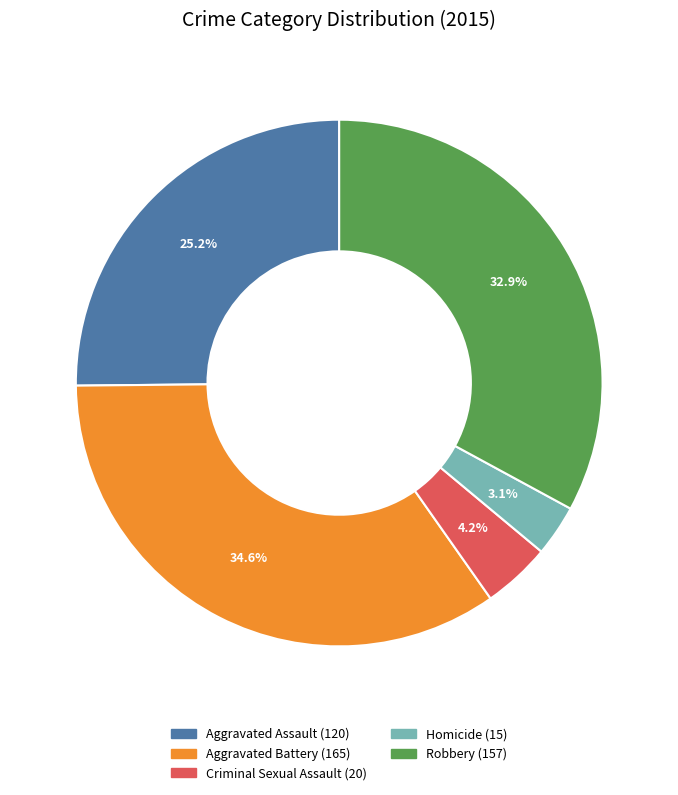

To the nearest percent, what percentage of the pie is Criminal Sexual Assault?

4%